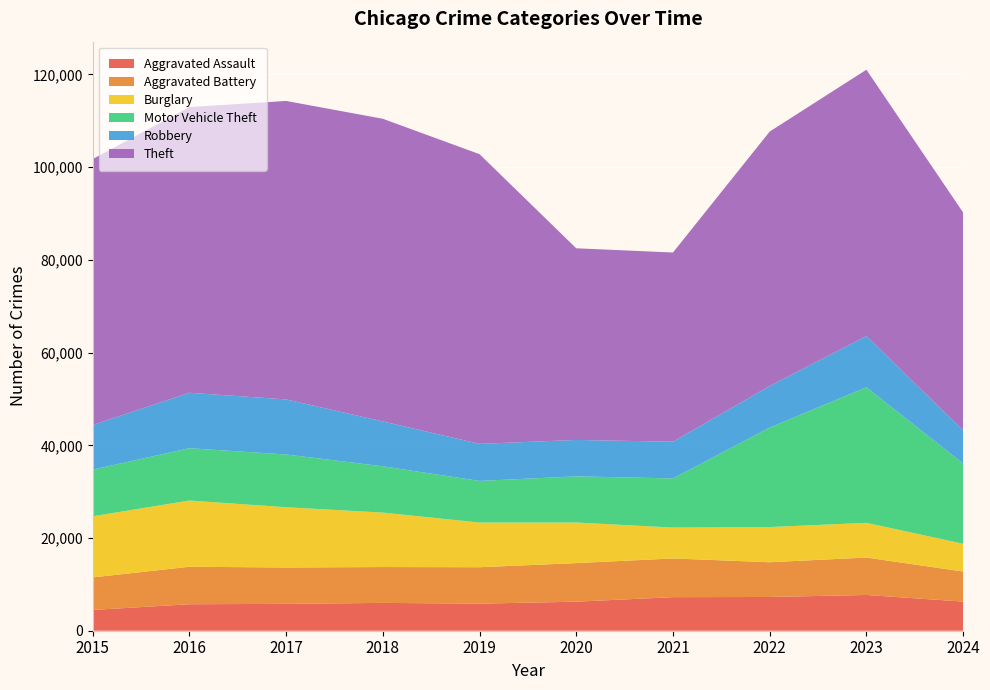

Reading left to right, transcribe all the data shown in this chart.

Aggravated Assault: 4480	5713	5793	6002	5841	6265	7242	7280	7710	6283
Aggravated Battery: 7019	8086	7845	7735	7858	8321	8347	7492	8077	6485
Burglary: 13184	14289	13001	11747	9638	8758	6662	7593	7484	5993
Motor Vehicle Theft: 10068	11285	11380	9985	8977	9959	10603	21463	29249	17307
Robbery: 9638	11960	11880	9681	7995	7855	7920	8963	11052	7150
Theft: 57351	61623	64386	65290	62495	41341	40814	54887	57449	46999